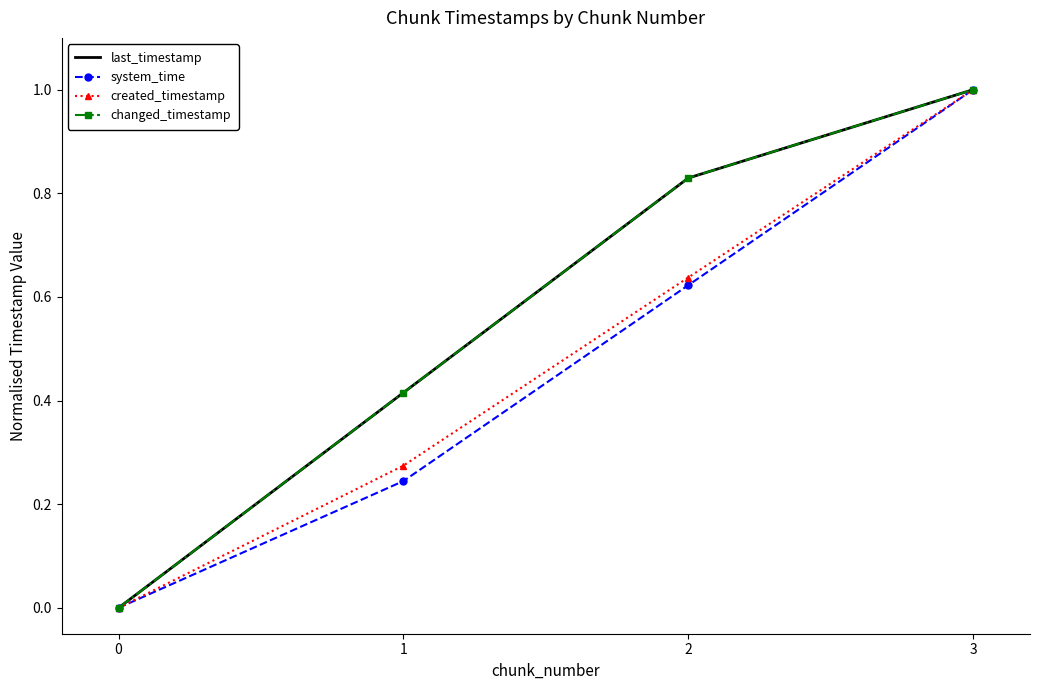

How many values in created_timestamp are above zero?

3